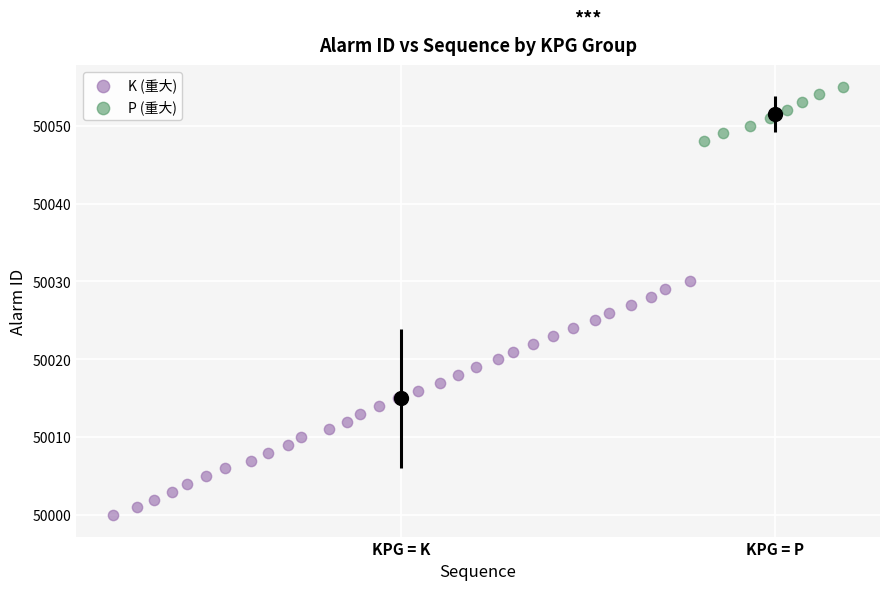

Which series contains the highest Y value?

P (重大)